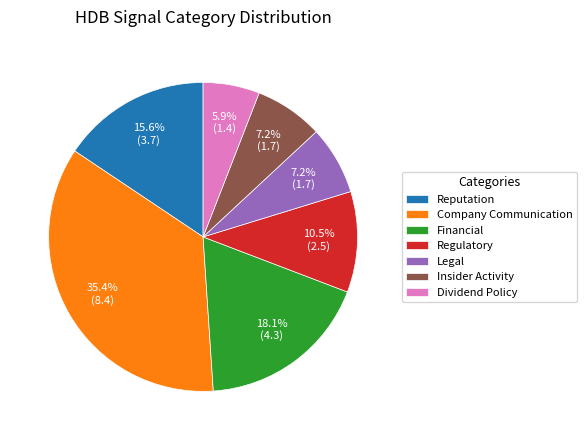

To the nearest percent, what percentage of the pie is Legal?

7%